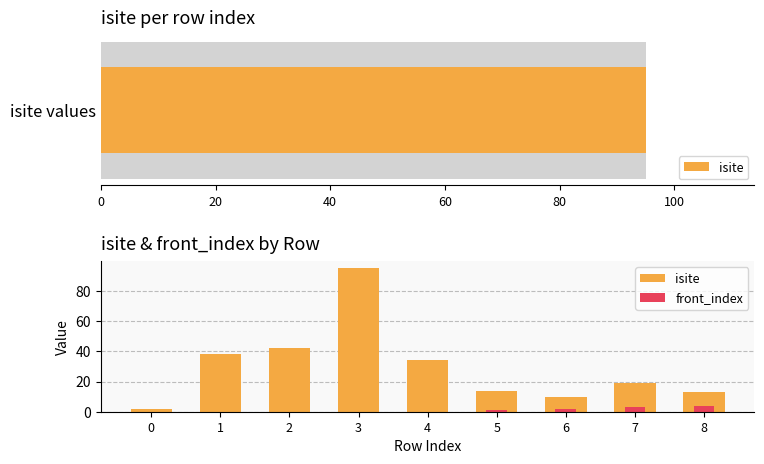

How many bars are there in each group?

2